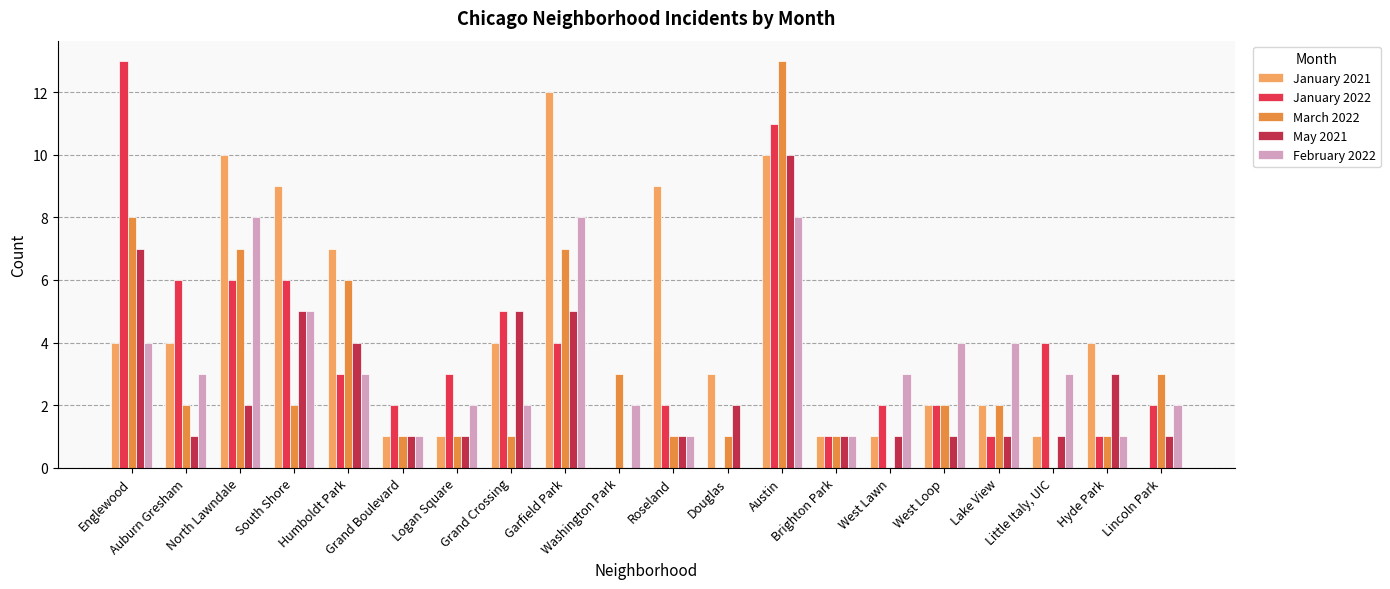

What is the greatest value displayed?

13